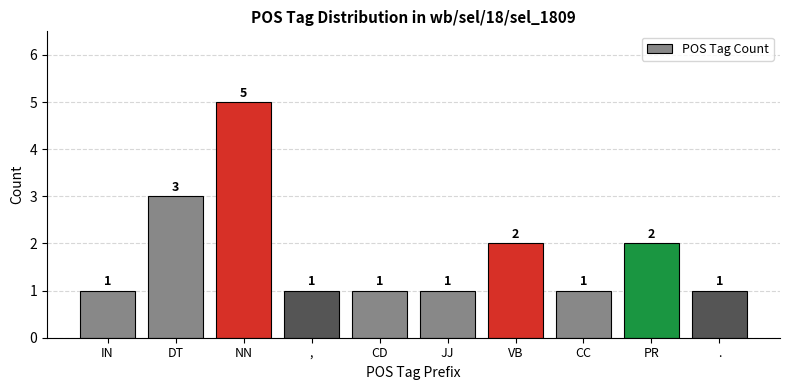

The chart shows a value of 0 at VB. True or false?

False